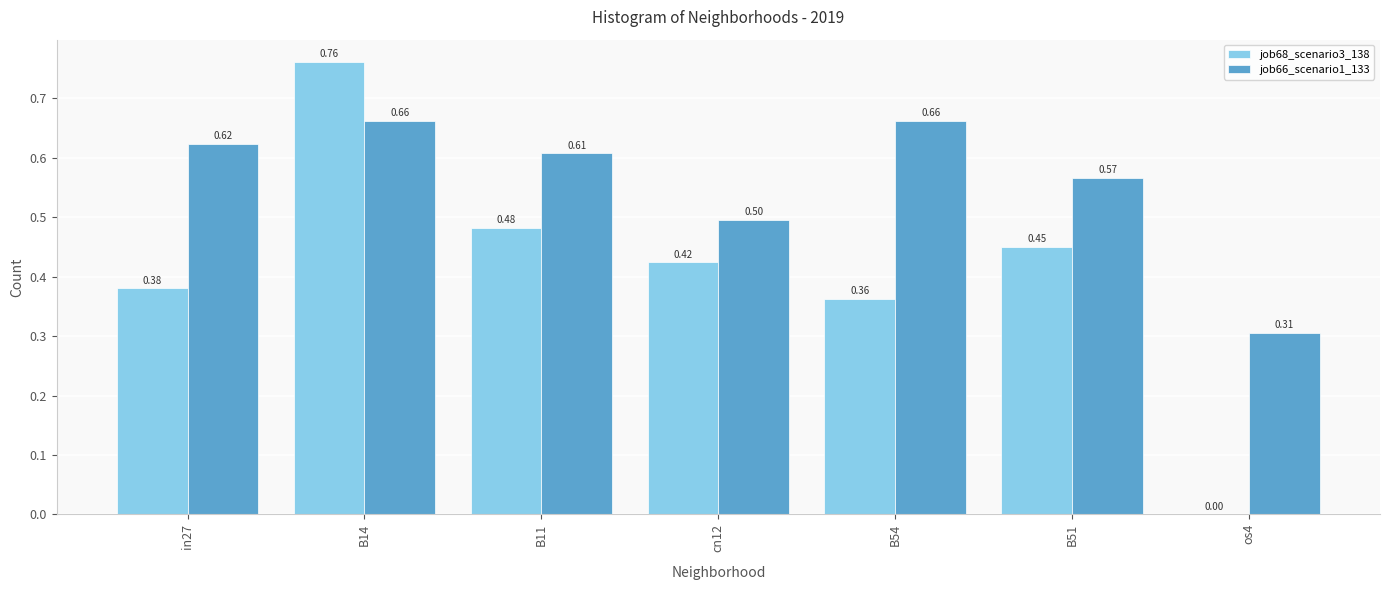

What are all the series names shown in the legend?

job68_scenario3_138, job66_scenario1_133